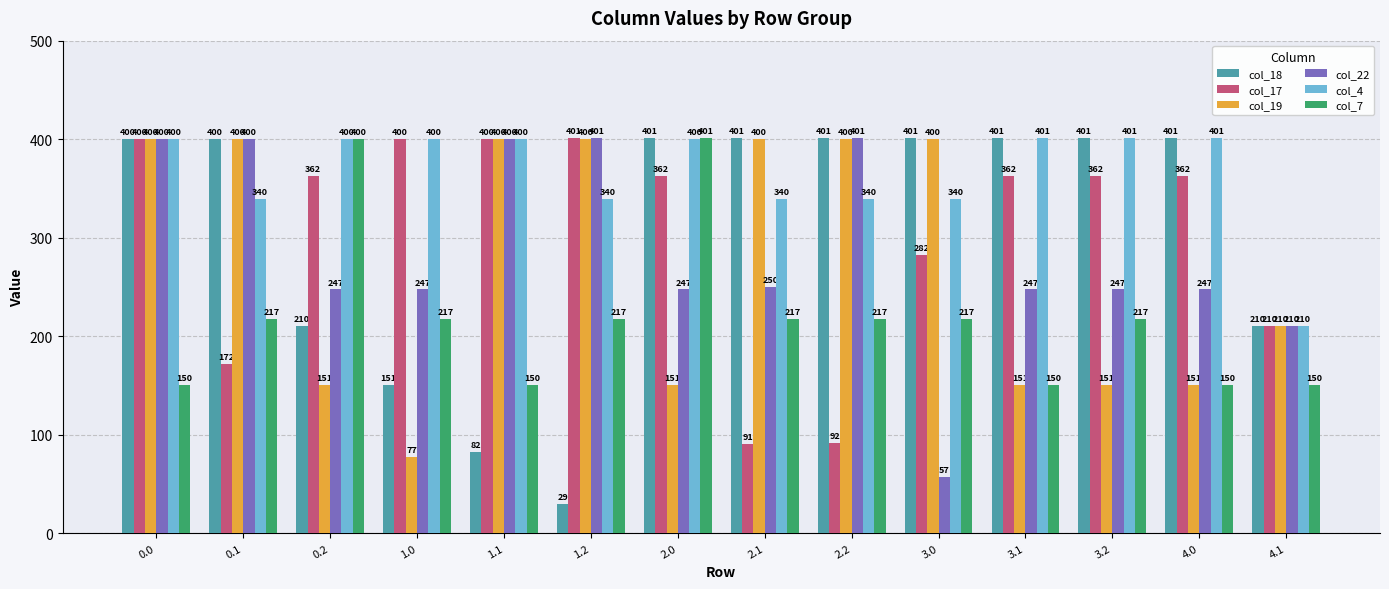

What is the approximate value of col_4 at 3.0?

339.6